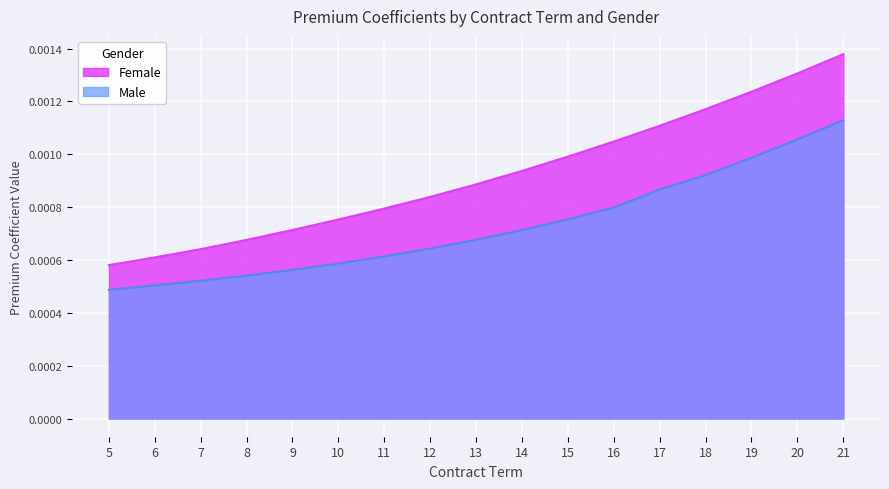

Which series has the largest range (max minus min)?

Female